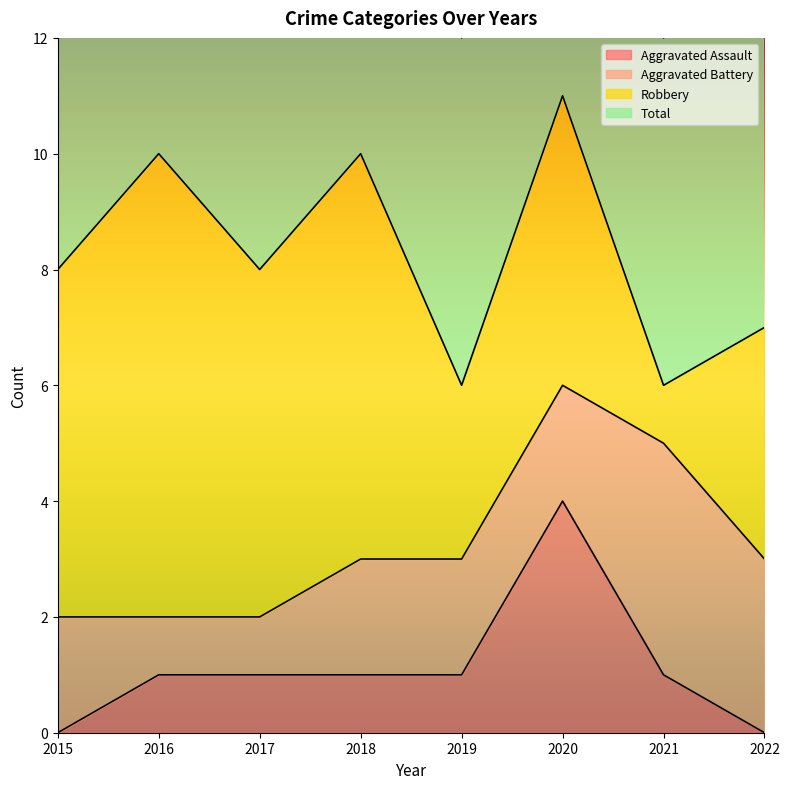

What is the spread (max minus min) of values at 2017?

7